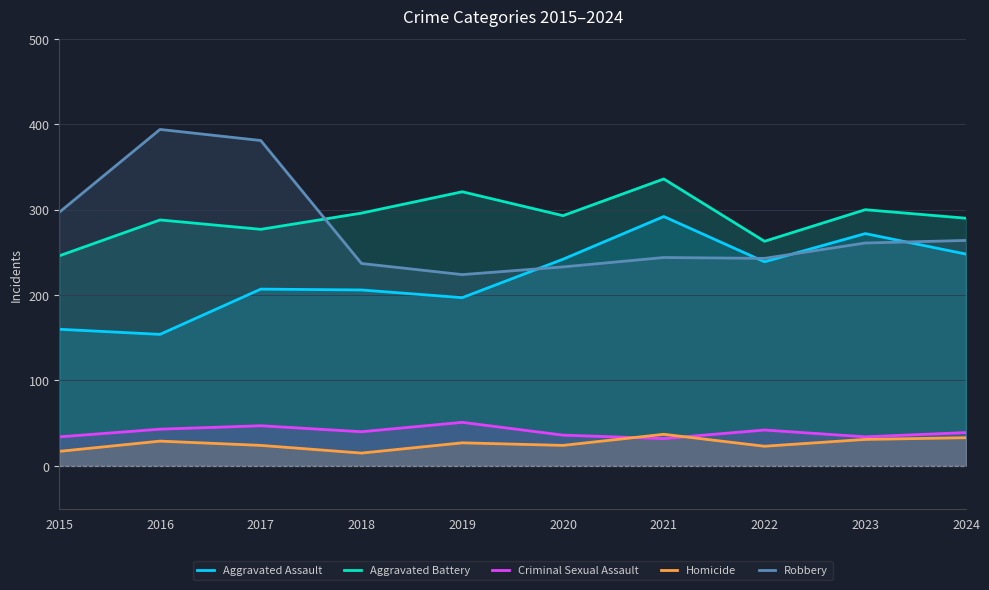

Is it true that Aggravated Battery equals 226 at 2021?

False